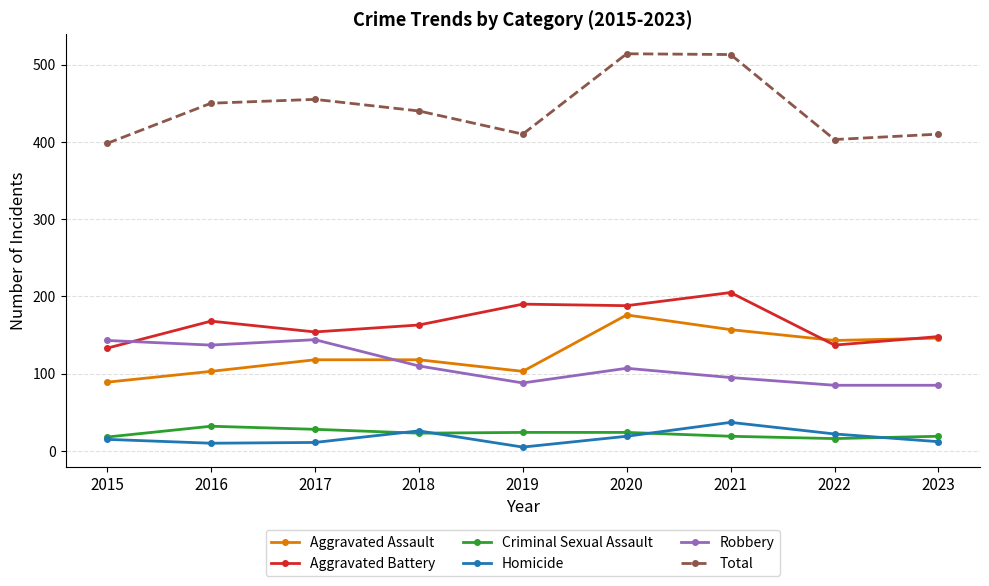

How many lines are shown in the chart?

6